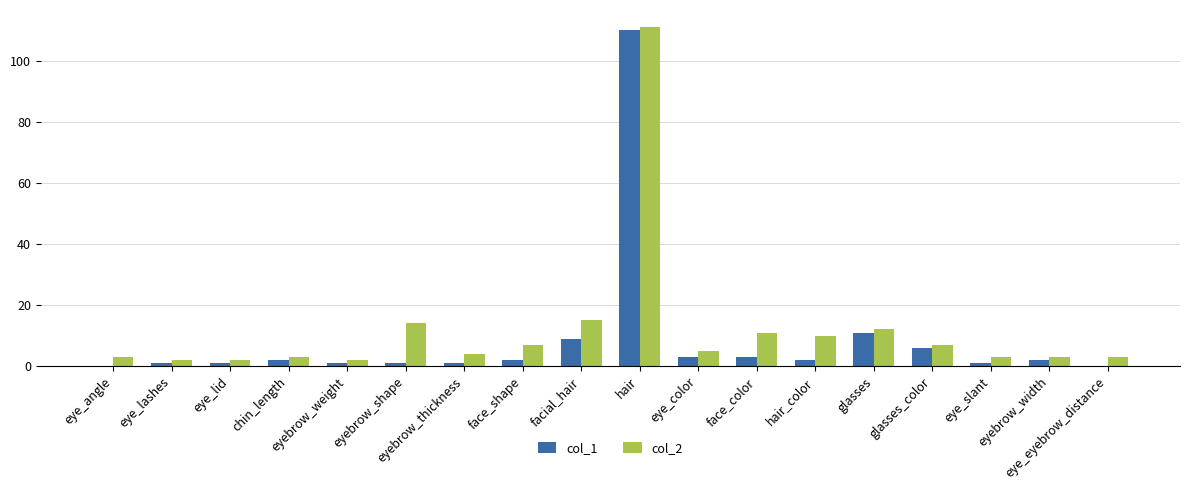

Are the bars horizontal?

No